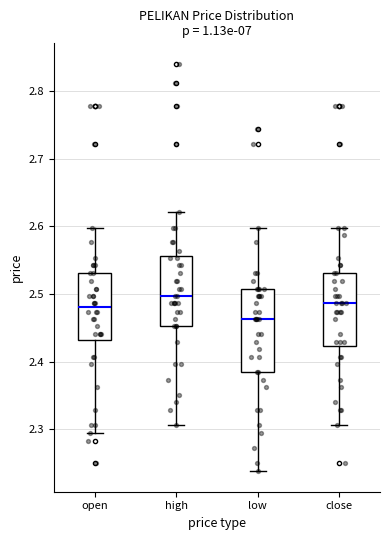

Reading left to right, transcribe this box plot: for each box, give where its median line is, the range the box spans, and where its two whiskers end, as read against the y-axis. The values are not printed on the chart, so give them approximately, as read against the axis.

open: median 2.48, box 2.43 to 2.53, whiskers 2.30 to 2.60
high: median 2.50, box 2.45 to 2.56, whiskers 2.31 to 2.62
low: median 2.46, box 2.39 to 2.51, whiskers 2.24 to 2.60
close: median 2.49, box 2.42 to 2.53, whiskers 2.31 to 2.60